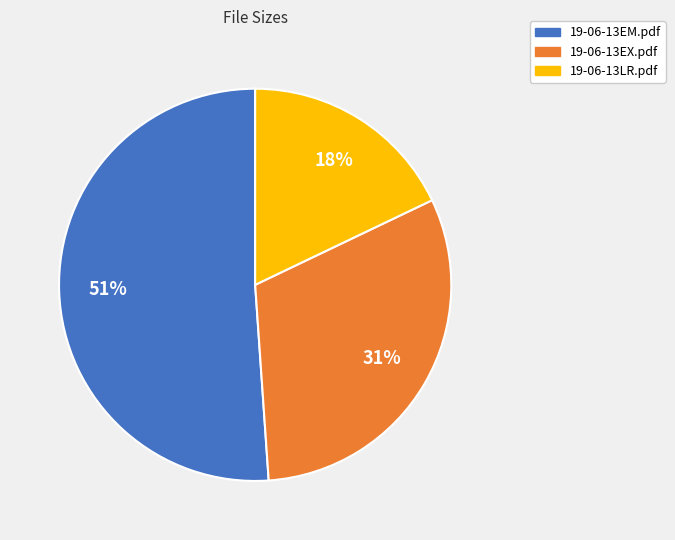

Which slice represents more than half of the pie?

19-06-13EM.pdf